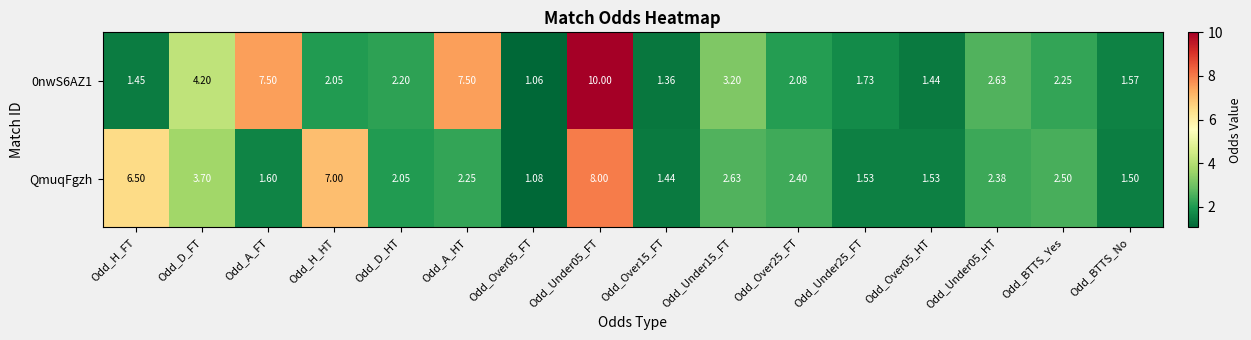

Which series has the largest total across all categories?

0nwS6AZ1